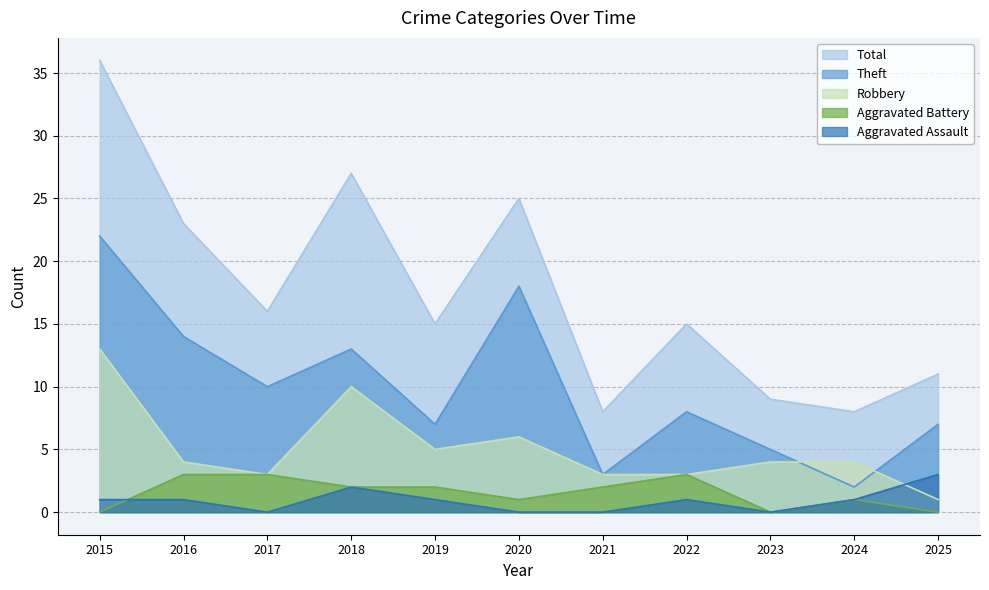

Reading left to right, extract all data points from this chart.

Robbery: 2015=13	2016=4	2017=3	2018=10	2019=5	2020=6	2021=3	2022=3	2023=4	2024=4	2025=1
Theft: 2015=22	2016=14	2017=10	2018=13	2019=7	2020=18	2021=3	2022=8	2023=5	2024=2	2025=7
Aggravated Assault: 2015=1	2016=1	2017=0	2018=2	2019=1	2020=0	2021=0	2022=1	2023=0	2024=1	2025=3
Aggravated Battery: 2015=0	2016=3	2017=3	2018=2	2019=2	2020=1	2021=2	2022=3	2023=0	2024=1	2025=0
Total: 2015=36	2016=23	2017=16	2018=27	2019=15	2020=25	2021=8	2022=15	2023=9	2024=8	2025=11